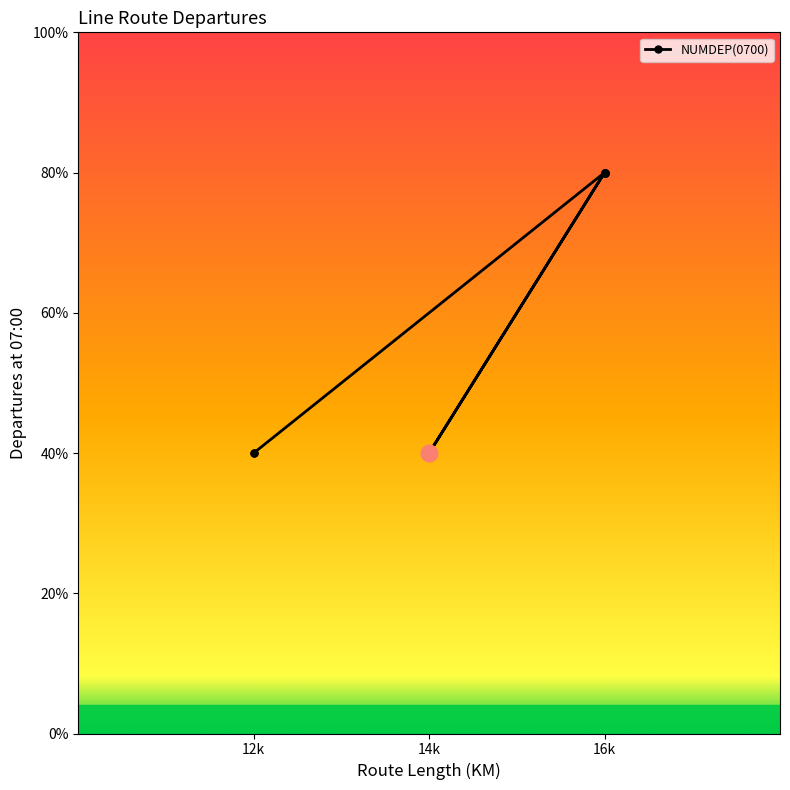

What is the label of the 3rd point from the left?

16k